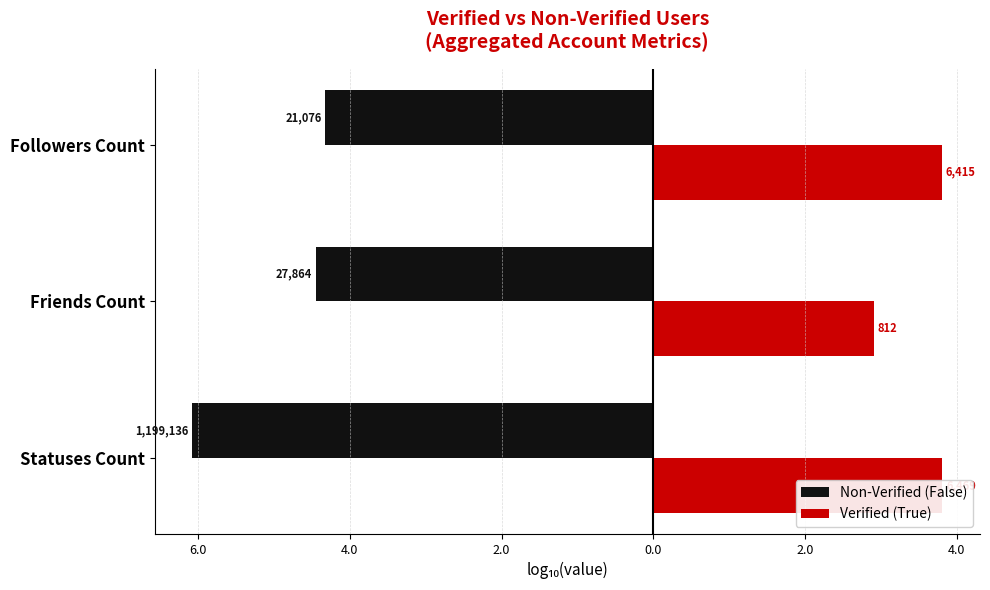

What is the value of the Verified (True) bar at the 1st from the left?

3.8